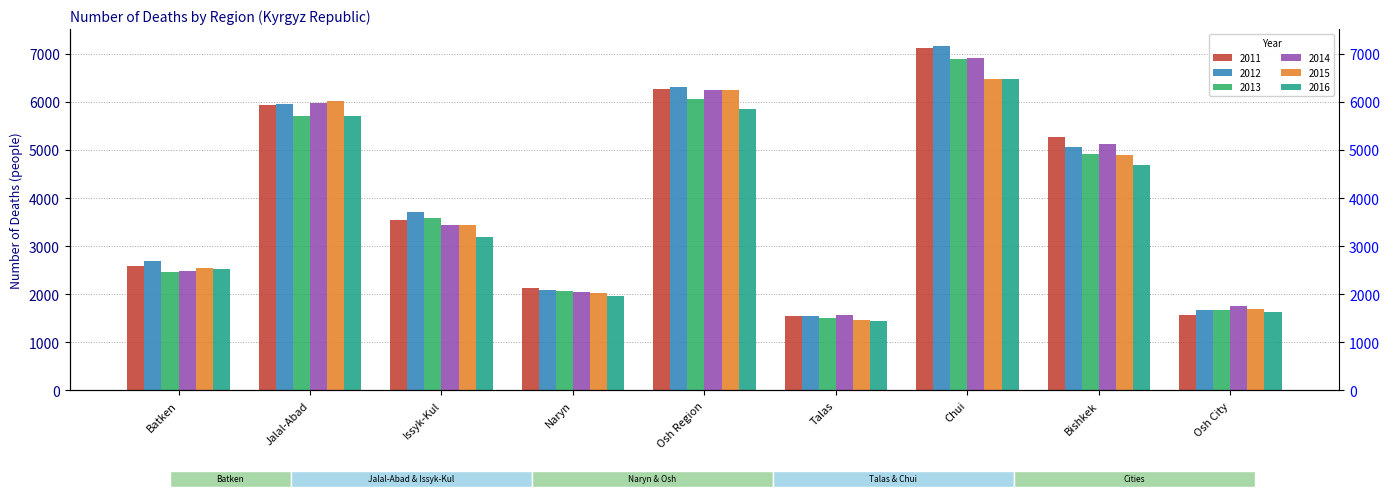

Which category has the lowest value across all series?

Talas